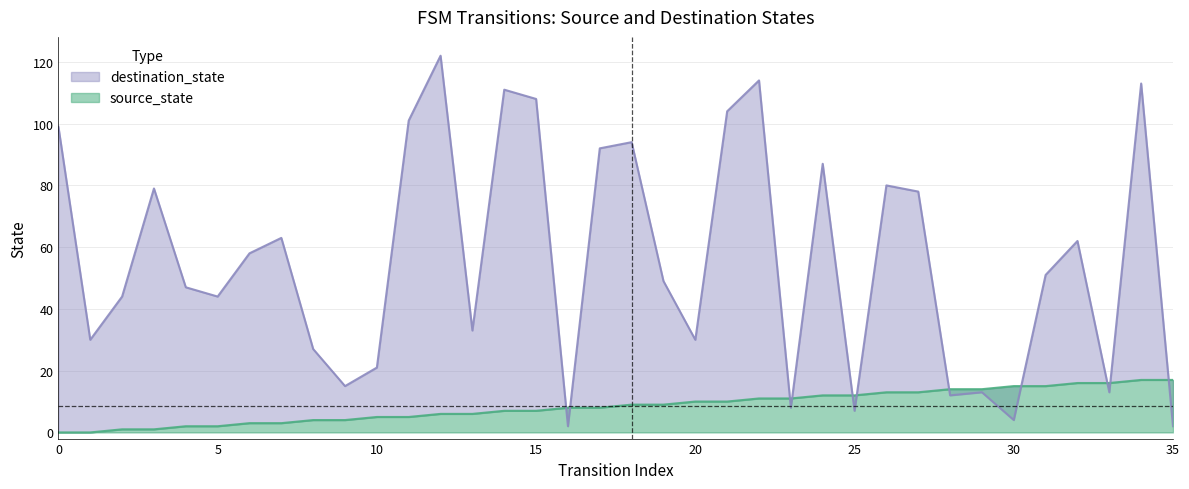

What are all the series names shown in the legend?

source_state, destination_state